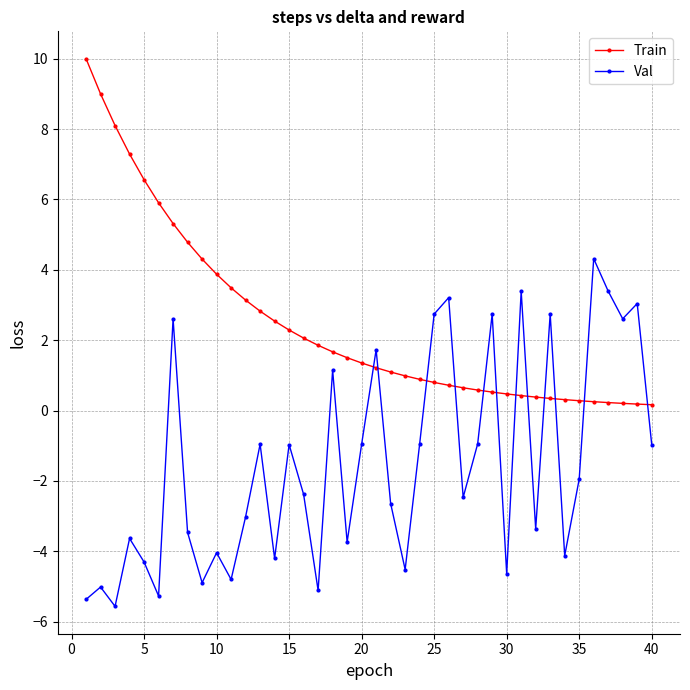

What is the sum of all Train values?

98.5